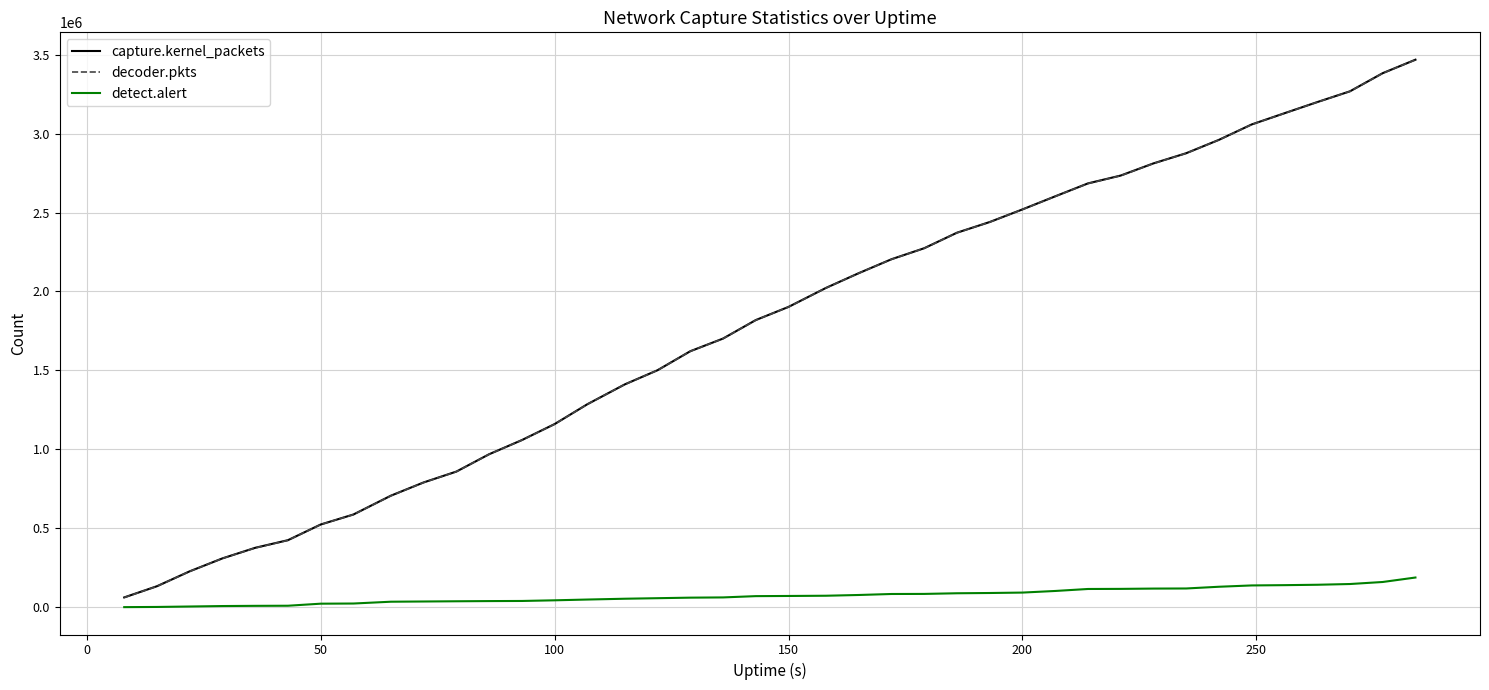

What is the highest value of the decoder.pkts series?

3466904